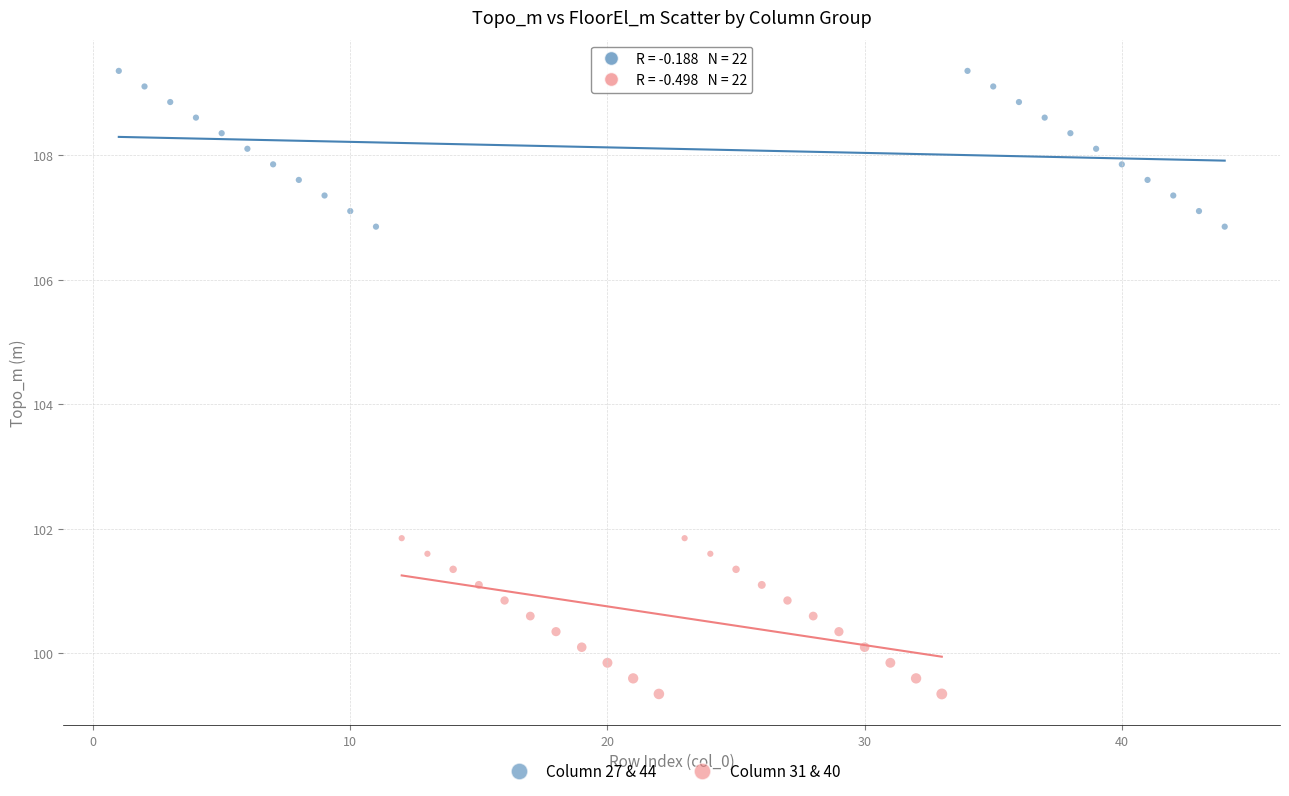

What are all the series names shown in the legend?

Column 27 & 44, Column 31 & 40